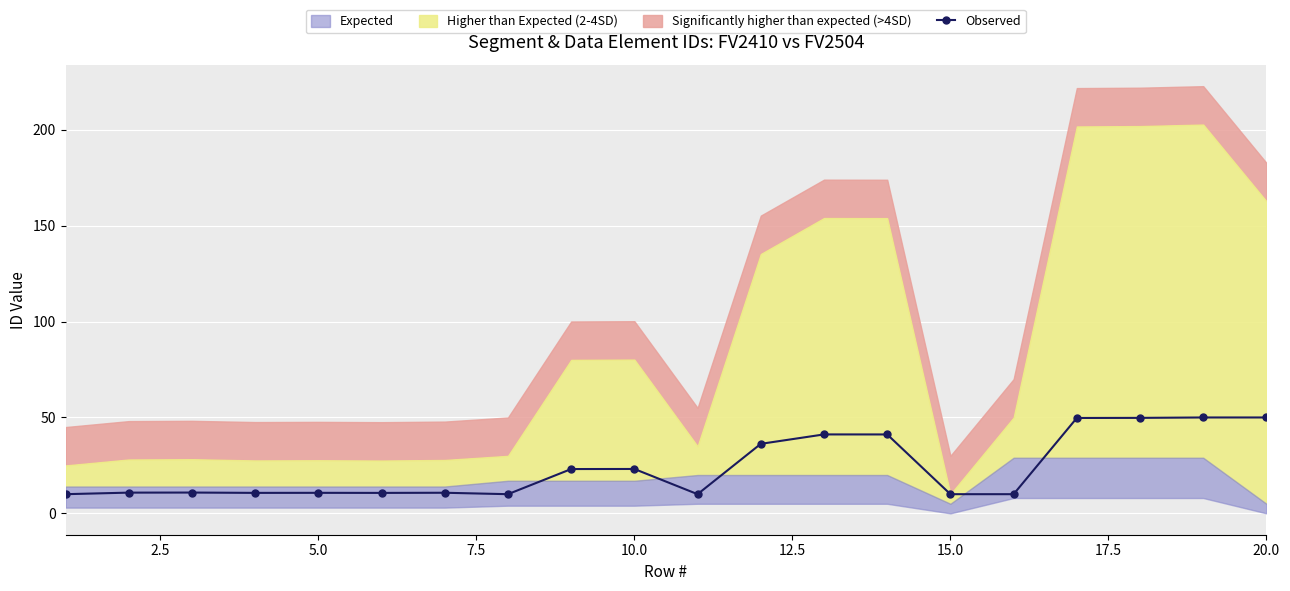

What is the highest value of the Observed series?

50.0